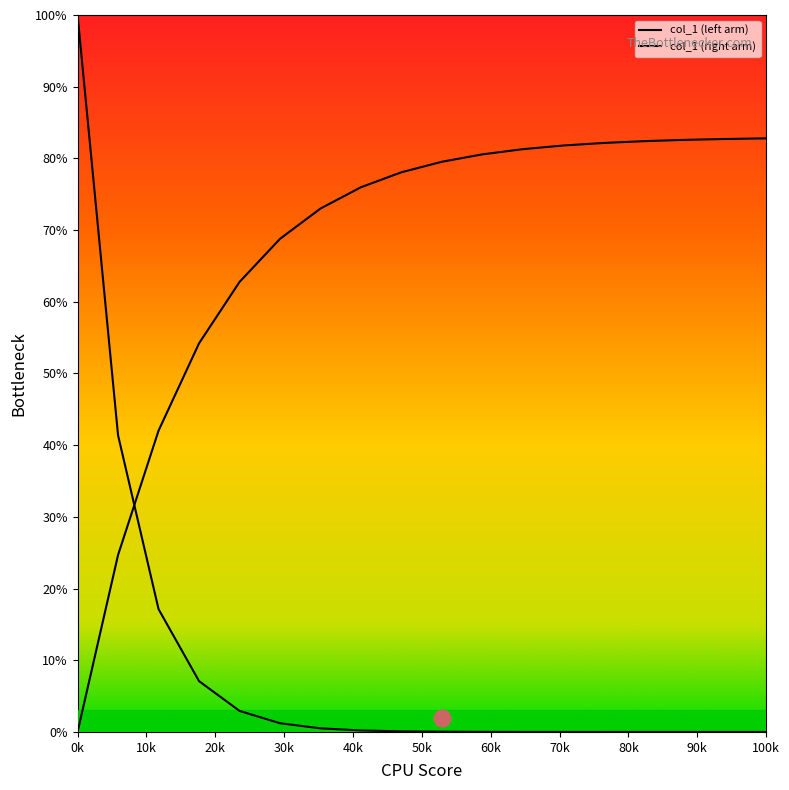

How many times do col_1 (right arm) and col_1 (left arm) cross each other?

1